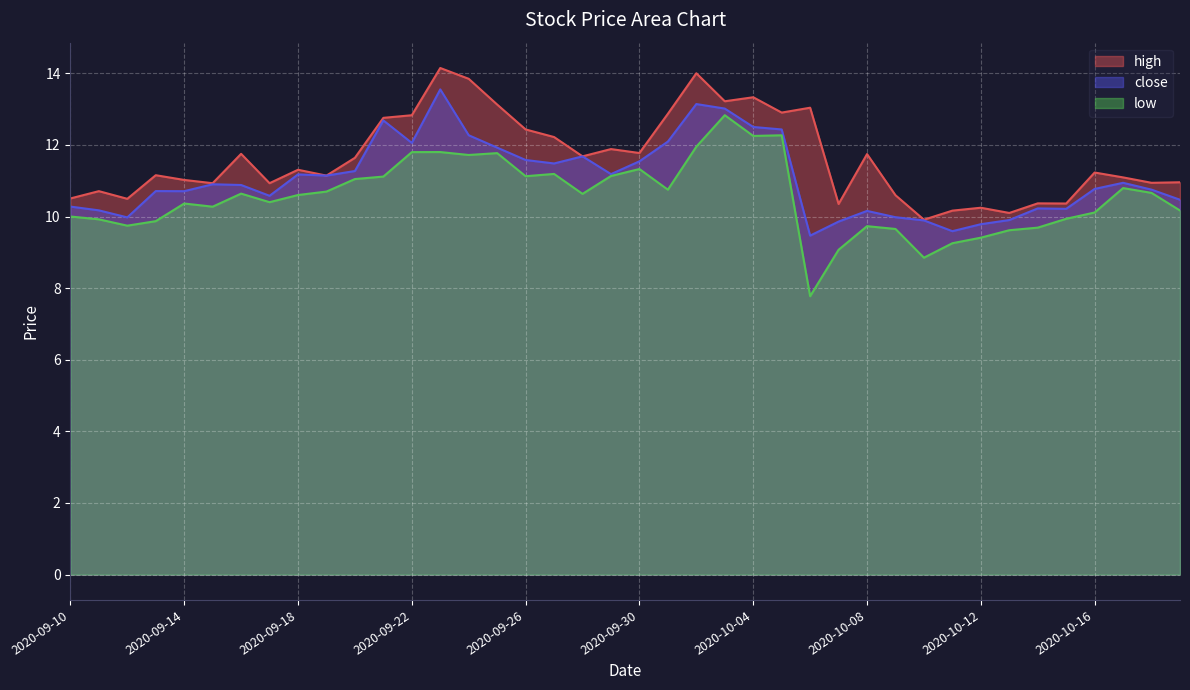

List the labels in order of close value, largest first.

2020-09-23, 2020-10-02, 2020-10-03, 2020-09-21, 2020-10-04, 2020-10-05, 2020-09-24, 2020-10-01, 2020-09-22, 2020-09-25, 2020-09-28, 2020-09-26, 2020-09-30, 2020-09-27, 2020-09-20, 2020-09-29, 2020-09-18, 2020-09-19, 2020-10-17, 2020-09-15, 2020-09-16, 2020-10-16, 2020-10-18, 2020-09-13, 2020-09-14, 2020-09-17, 2020-10-19, 2020-09-10, 2020-10-14, 2020-10-15, 2020-09-11, 2020-10-08, 2020-10-09, 2020-09-12, 2020-10-13, 2020-10-10, 2020-10-07, 2020-10-12, 2020-10-11, 2020-10-06